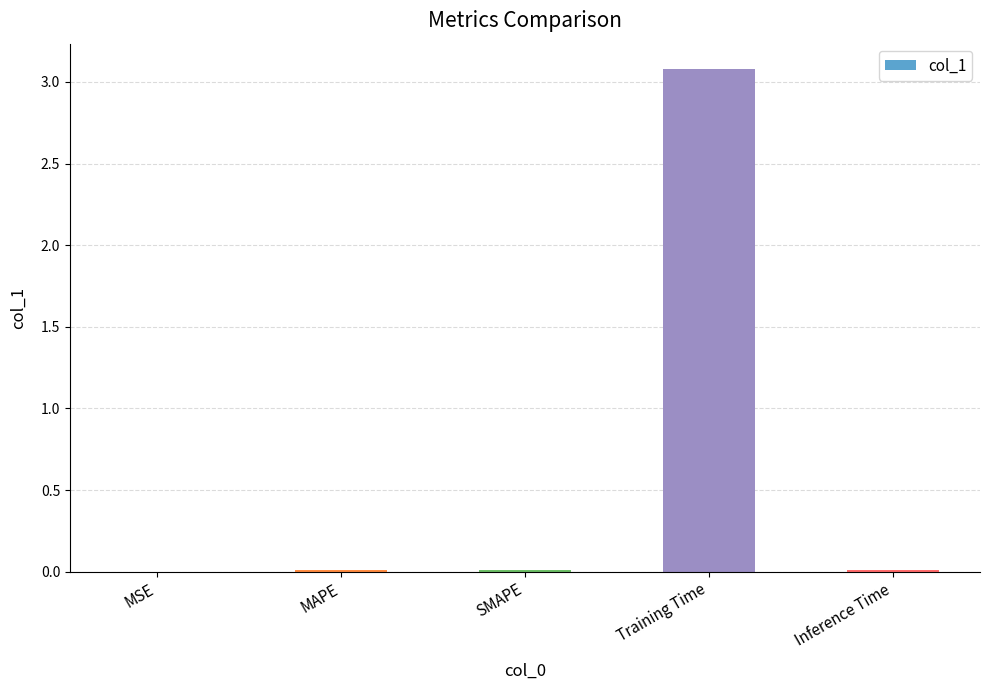

The value at Training Time is 3.1. True or false?

True